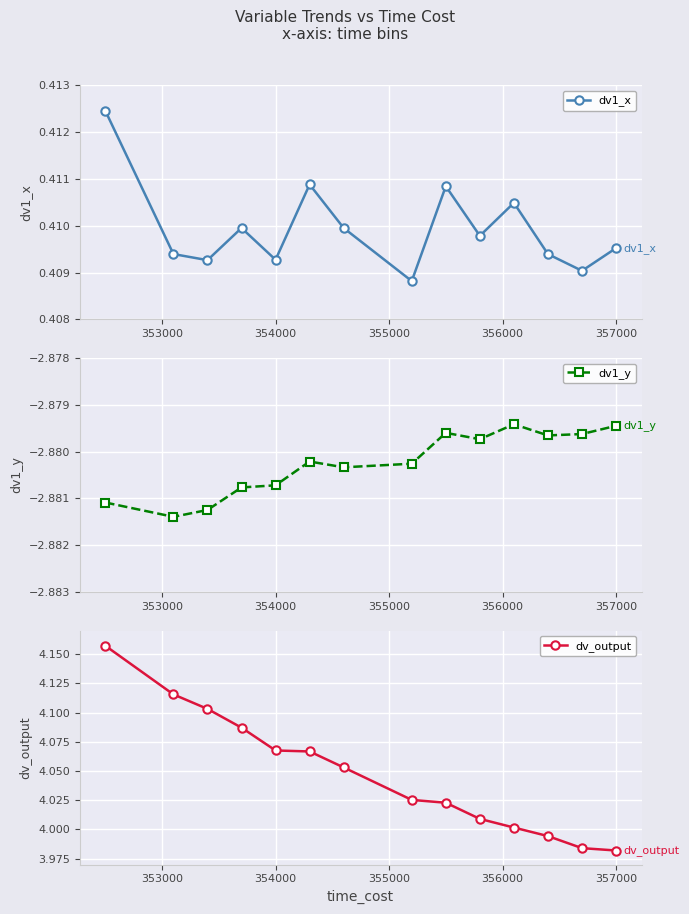

True or false: dv_output has more than 2 interior local peaks.

False